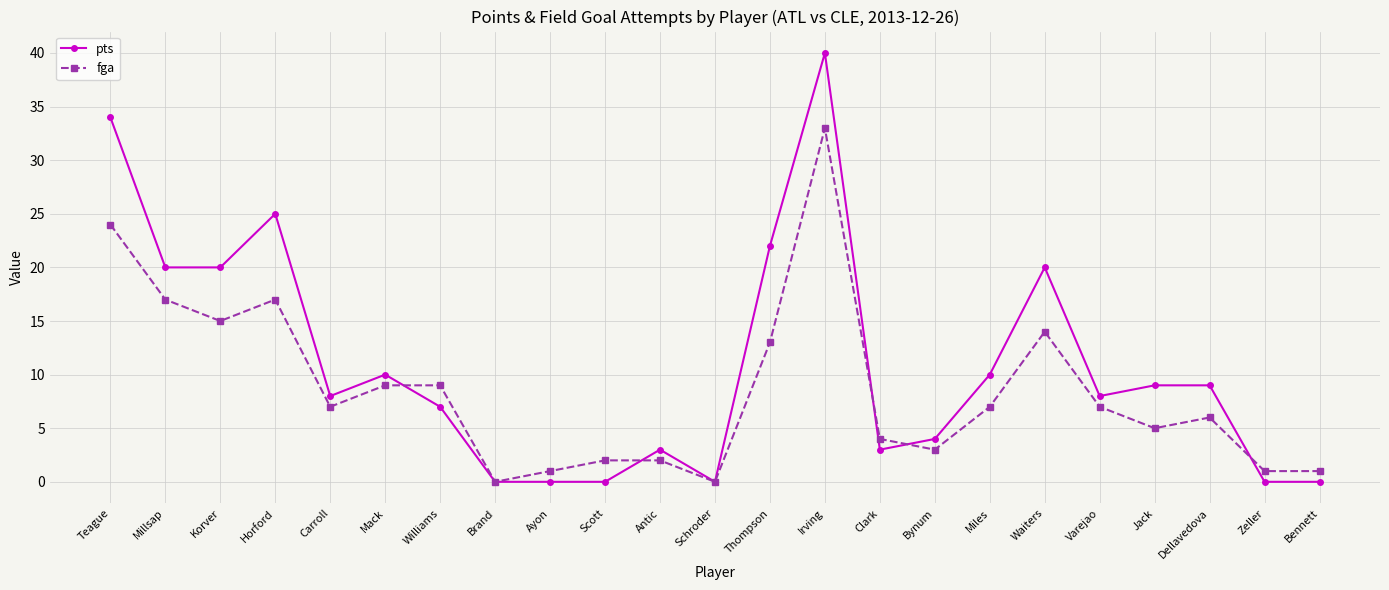

Reading right to left, list all the values displayed in this chart.

pts: 0	0	9	9	8	20	10	4	3	40	22	0	3	0	0	0	7	10	8	25	20	20	34
fga: 1	1	6	5	7	14	7	3	4	33	13	0	2	2	1	0	9	9	7	17	15	17	24